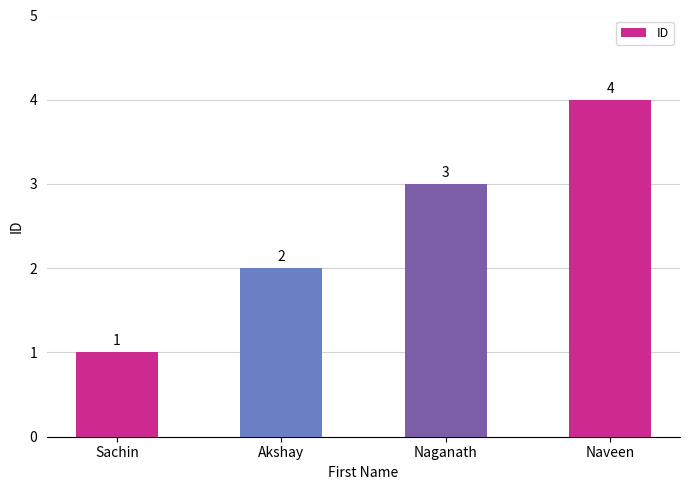

Does the chart contain stacked bars?

No